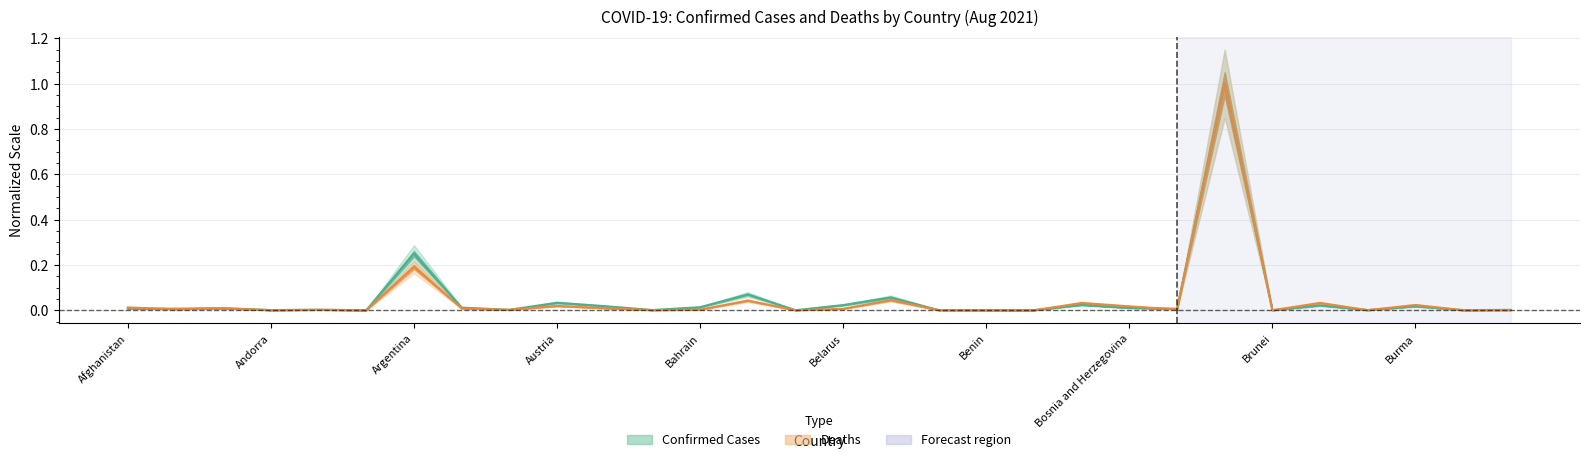

How many categories are shown in the chart?

30